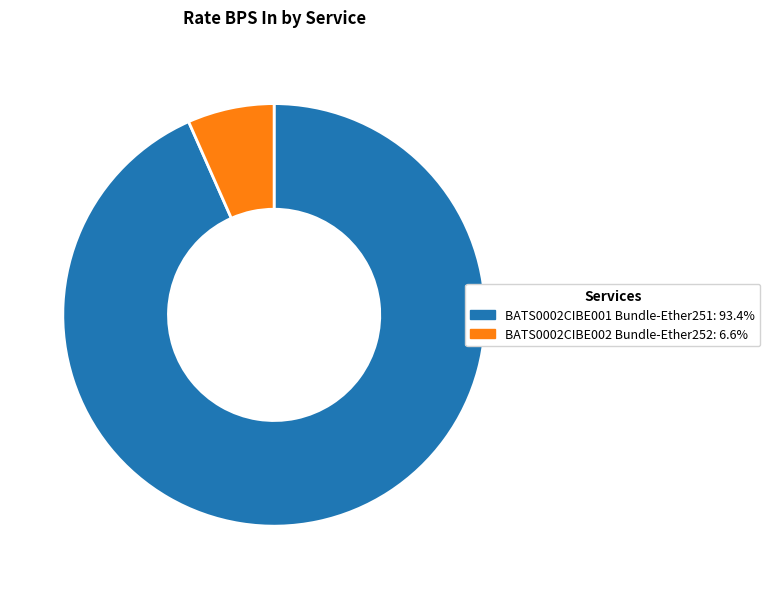

How many segments does this pie chart have?

2